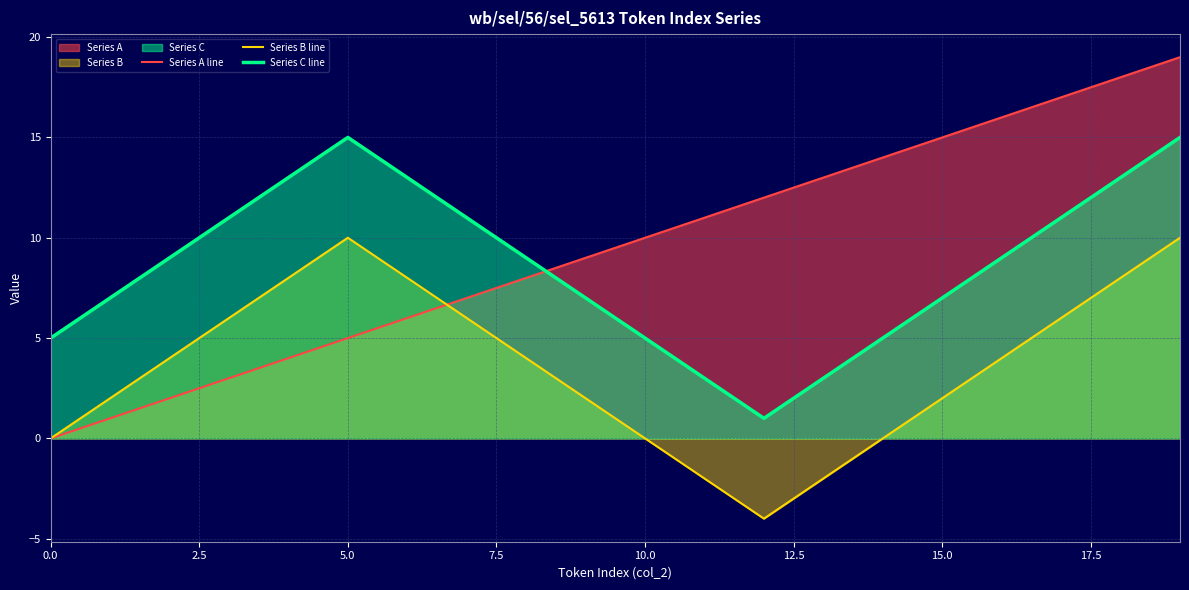

In Series C line, how many points are higher than both neighbors (excluding endpoints)?

1